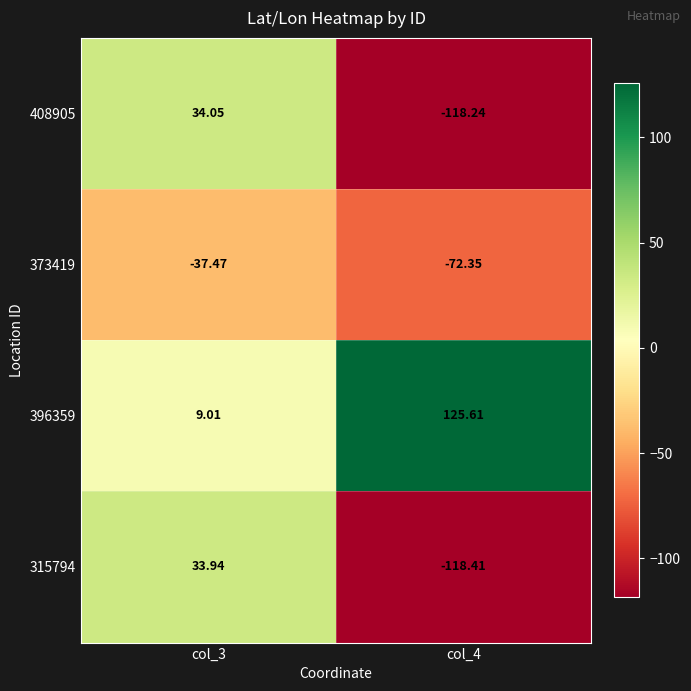

Is the value of 408905 at col_4 greater than the value of 373419 at col_4?

No